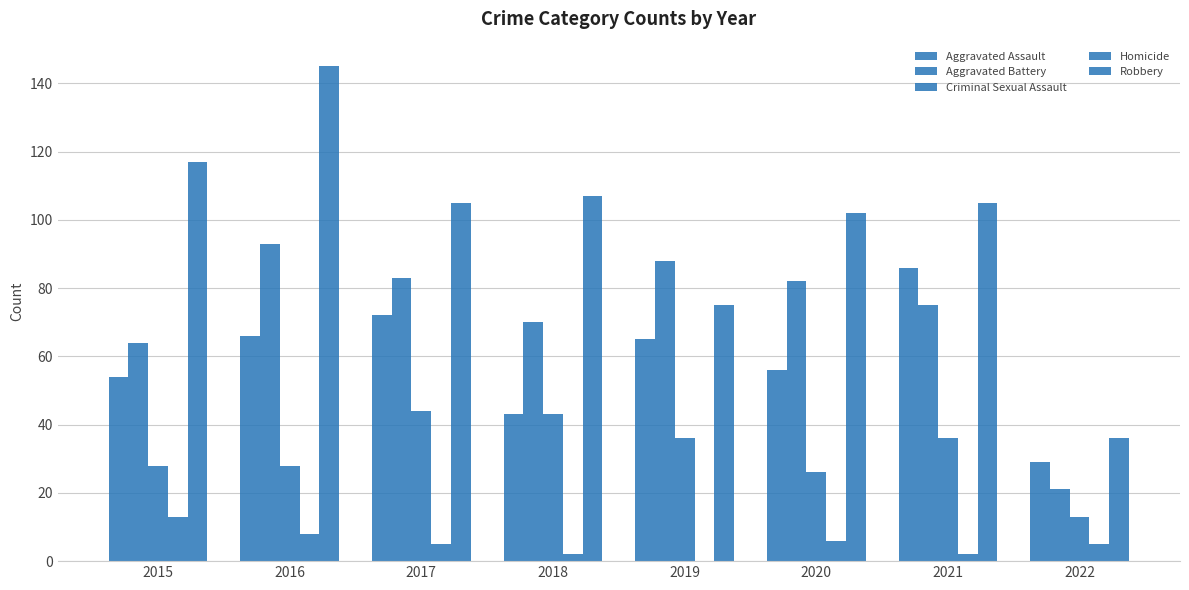

What is the difference between the highest and lowest values at 2016?

137